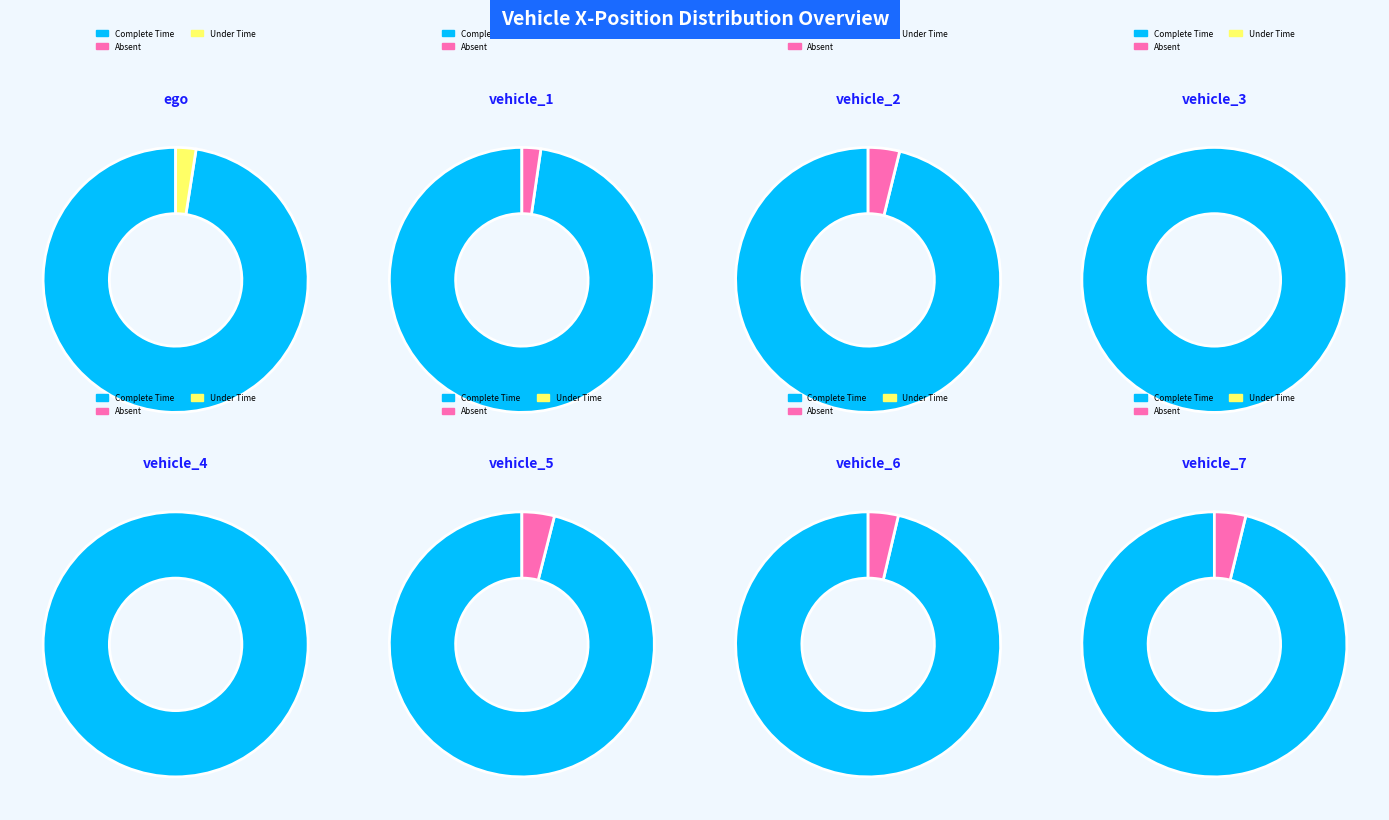

What is the change in value from vehicle_1 to vehicle_2?

+66.0